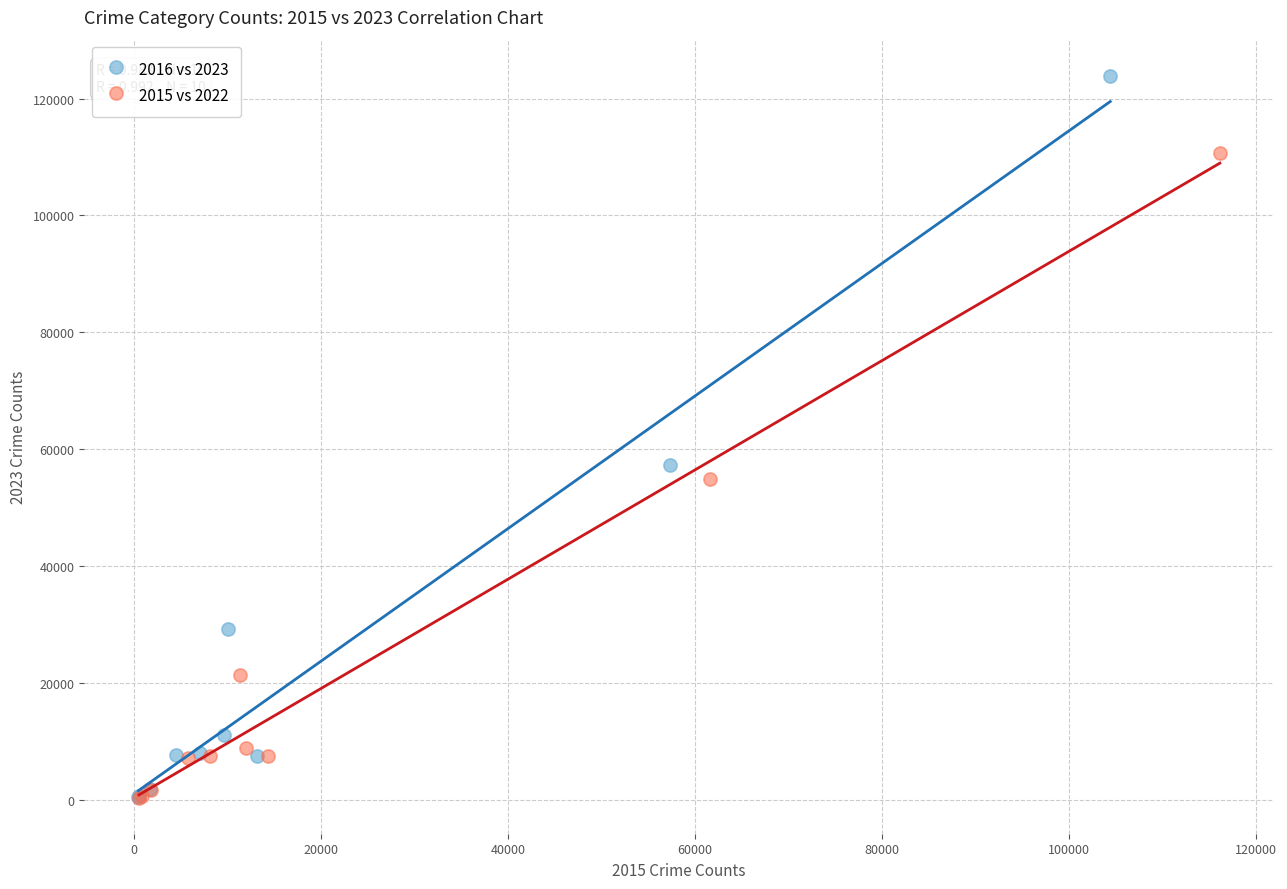

Which series has the largest Y range (max minus min)?

2016 vs 2023